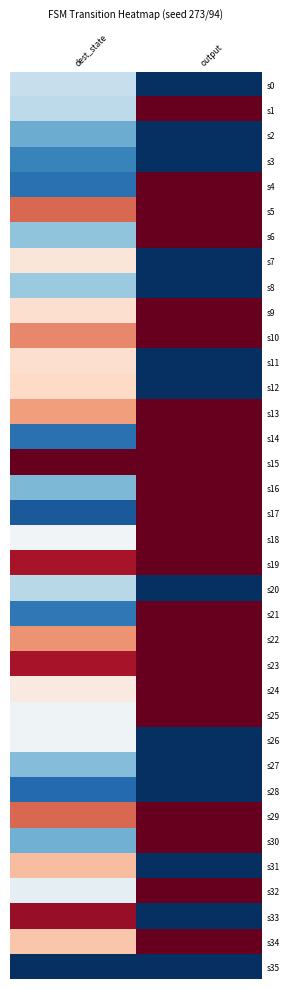

Which series has the largest range (max minus min)?

s33